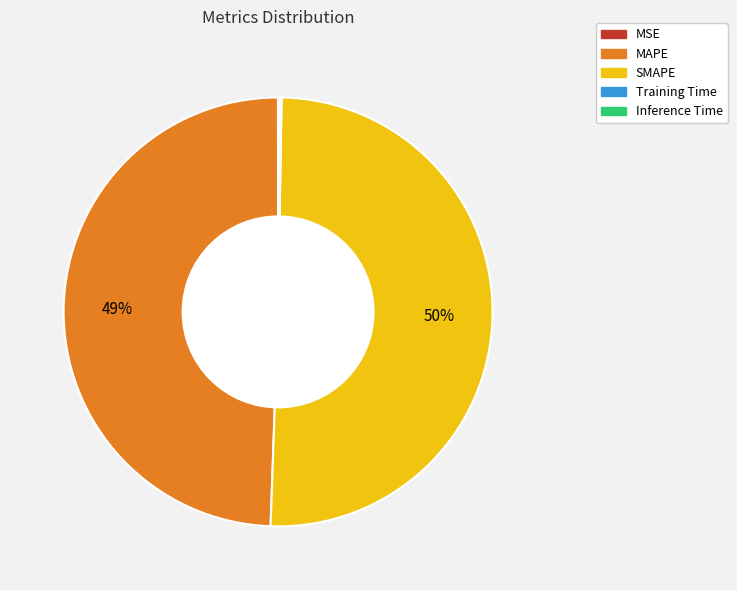

True or false: SMAPE accounts for 50% of the total.

True